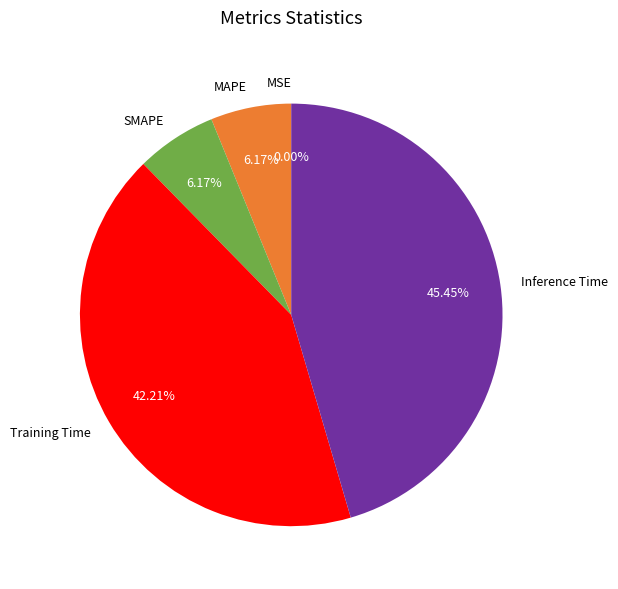

Do SMAPE and MAPE together represent more than half of the pie?

No